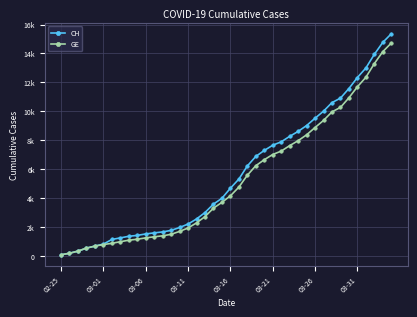

List the series in order of their overall mean, lowest first.

GE, CH